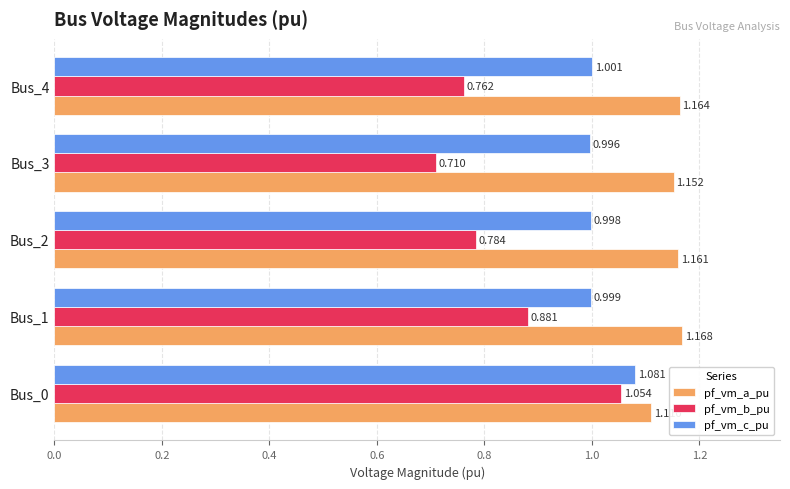

At how many categories does at least one series exceed 0?

5